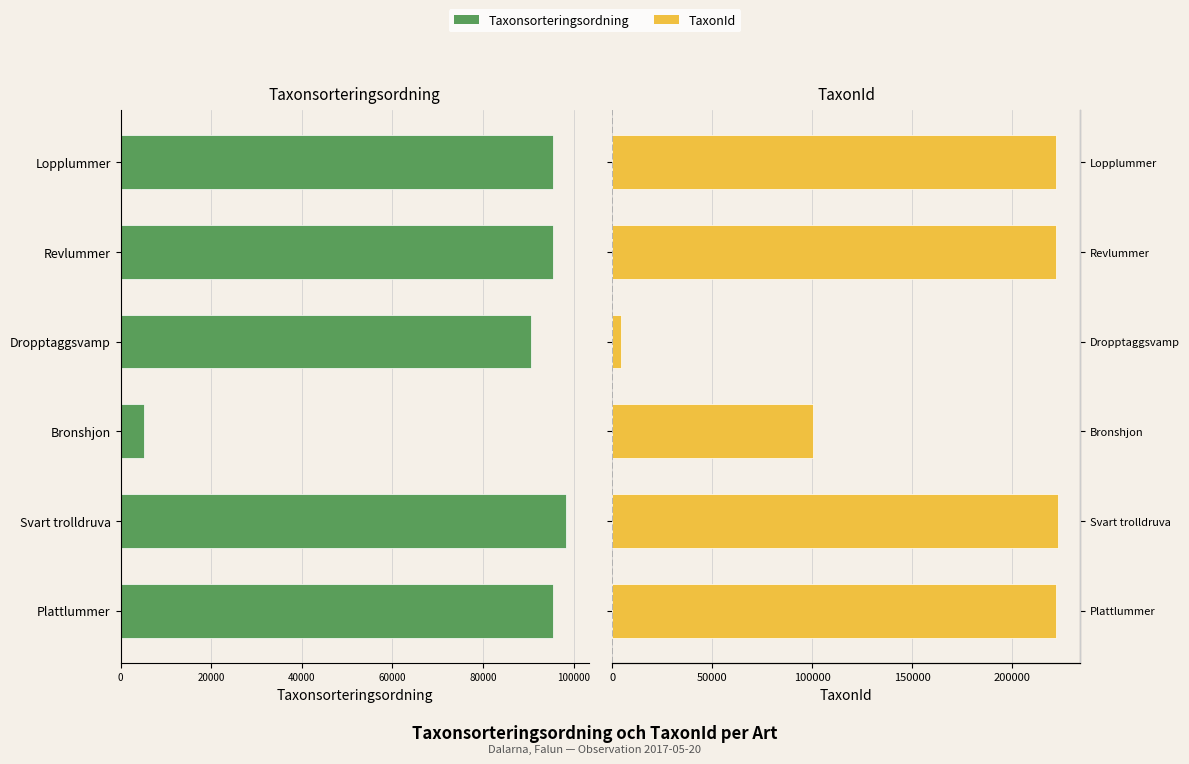

Which series changed the most between Plattlummer and Dropptaggsvamp?

TaxonId